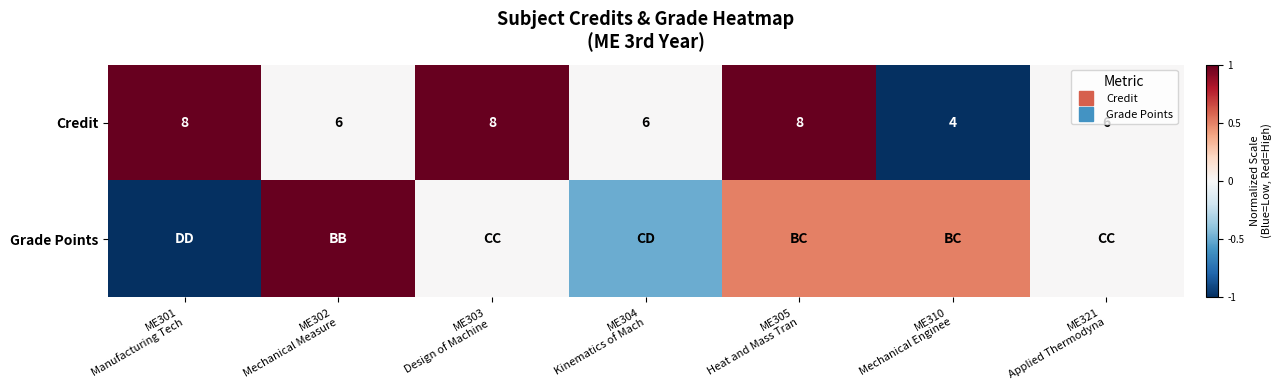

What is the difference between the second highest and second lowest values in the Grade Points series?

1.0